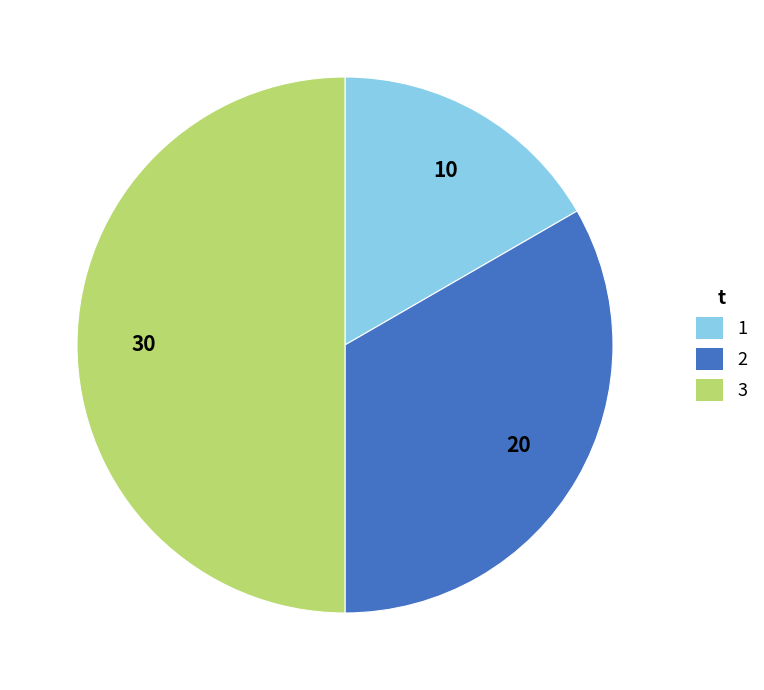

How many slices are in this pie chart?

3